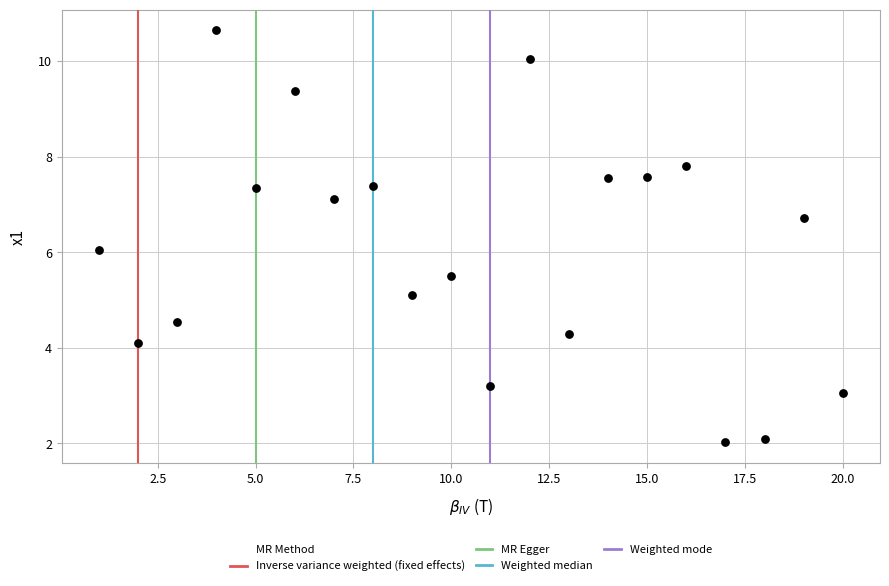

What is the range of Y values (max minus min)?

8.6